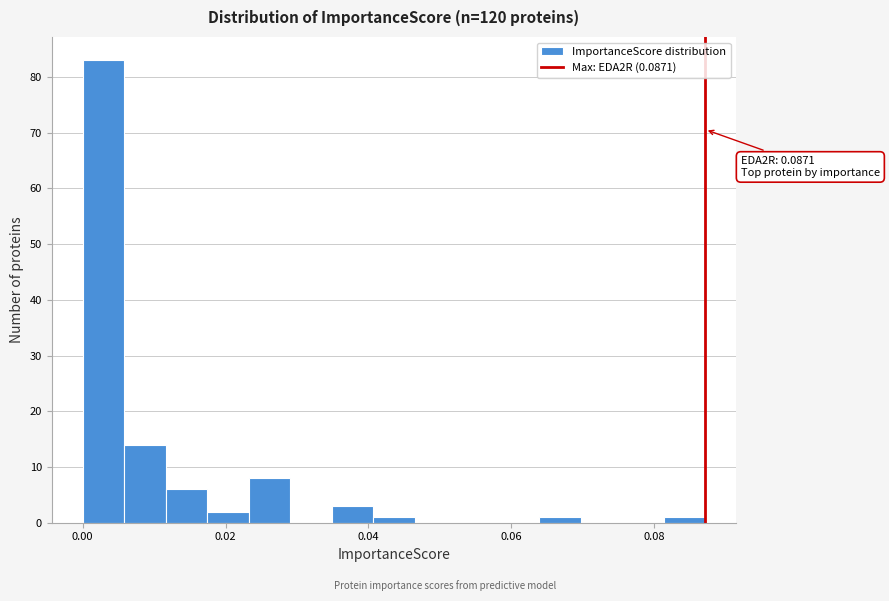

Around what value on the x-axis is the tallest bar? Give the approximate position of its centre, as read against the axis.

0.002